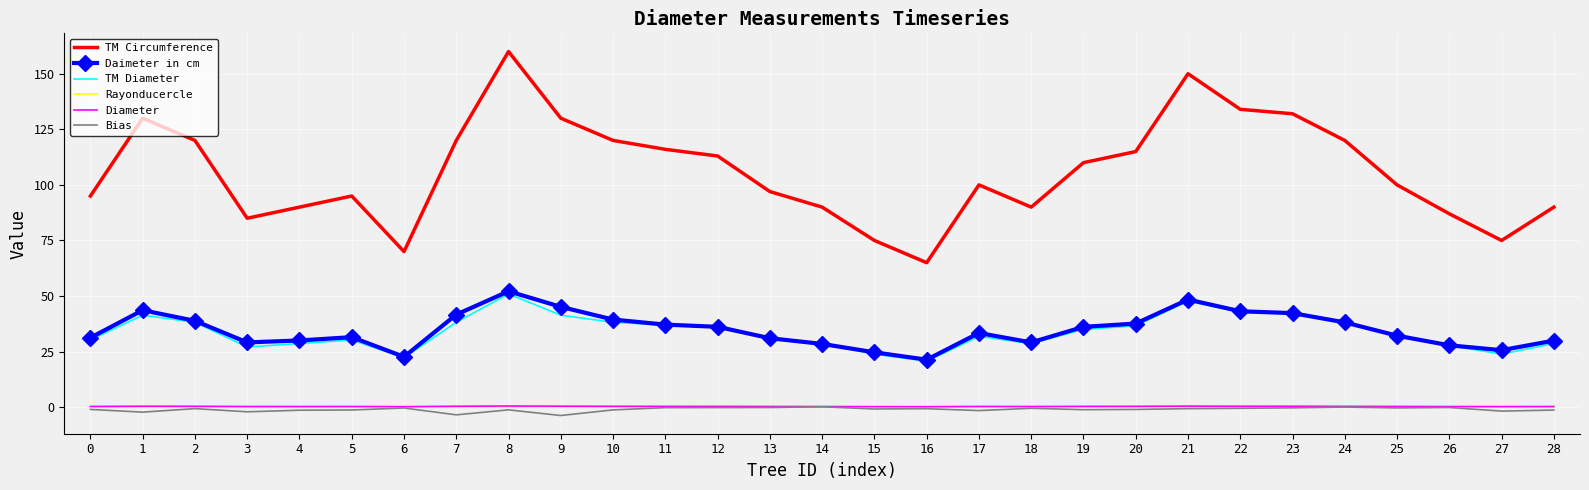

The value of TM Circumference at 21 is 150.0. True or false?

True